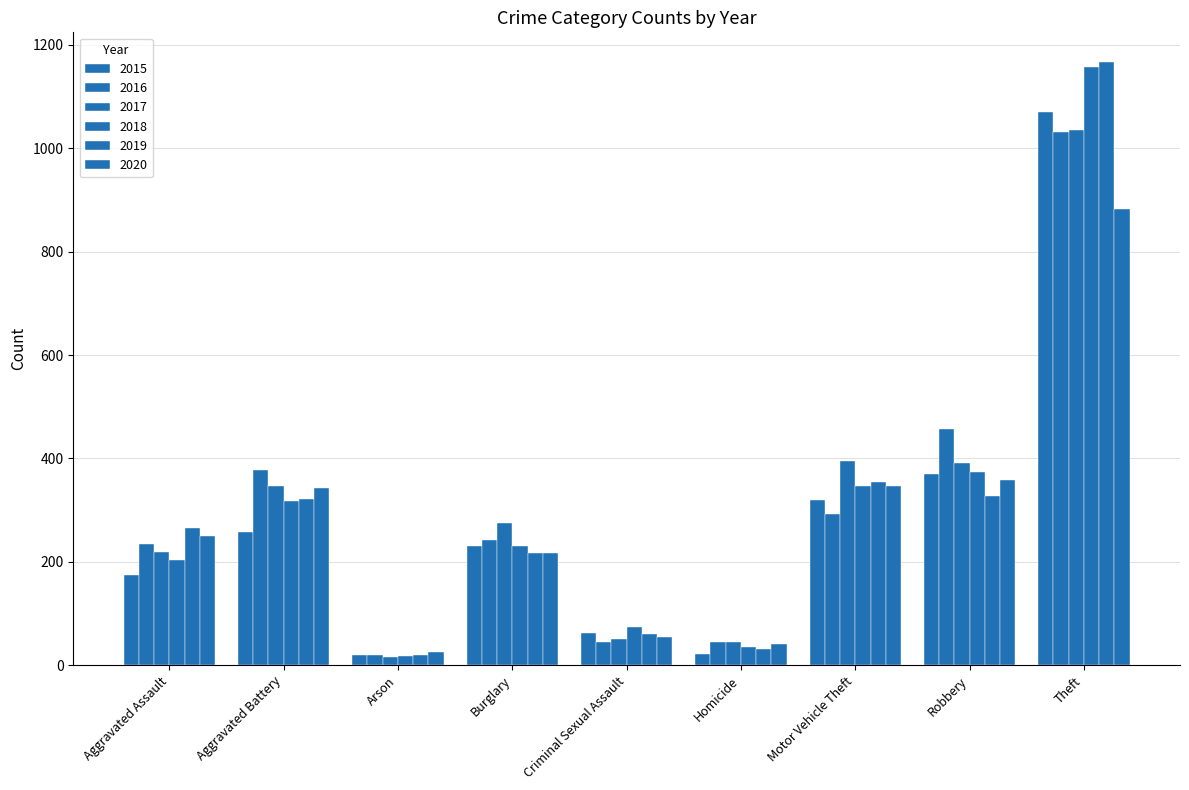

How many data points in 2016 are less than 242?

4